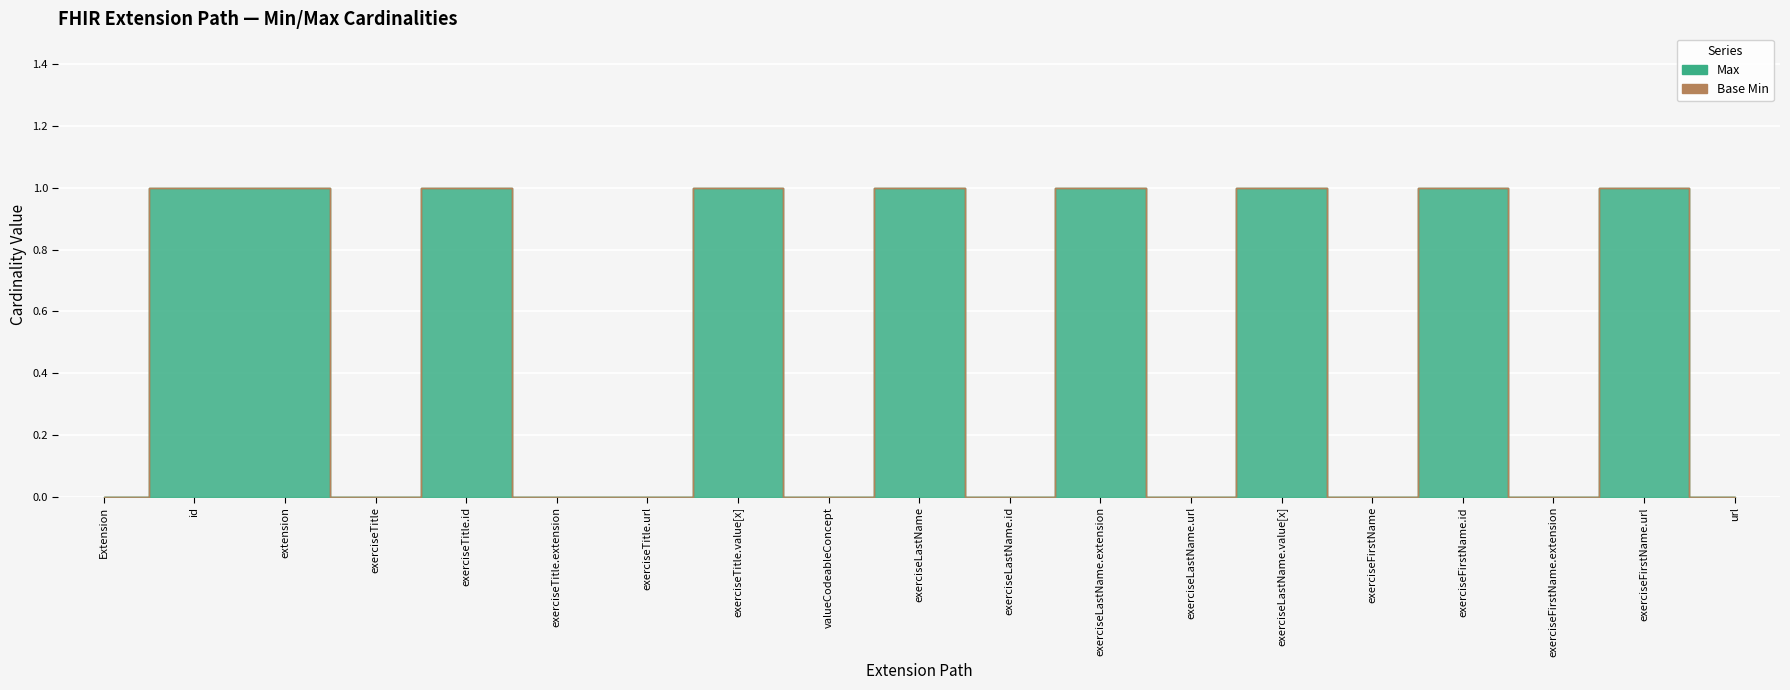

Does the chart display data point markers on the line(s)?

No